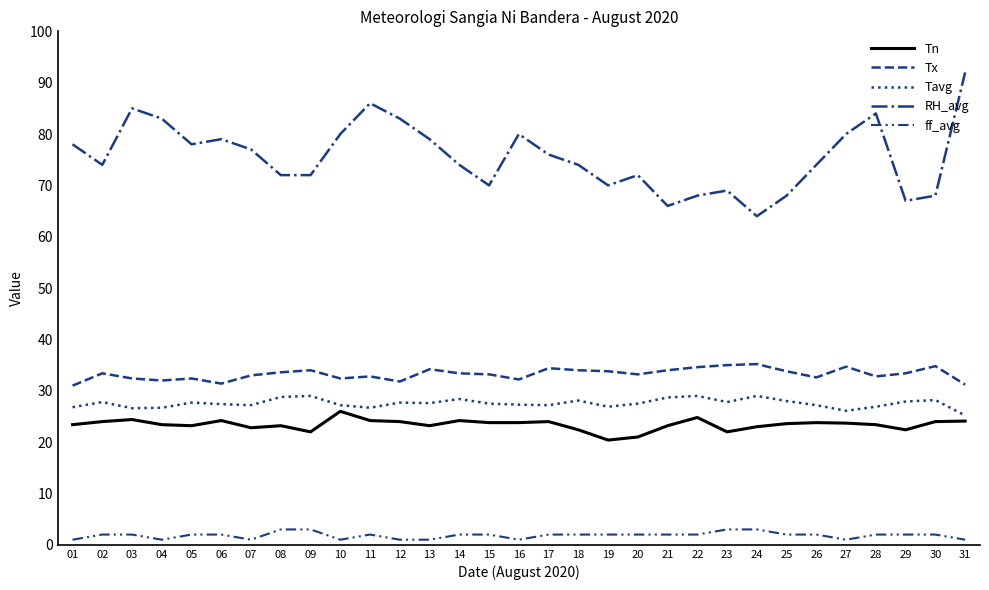

What is the difference between the Tn values at 20 and 04?

2.4